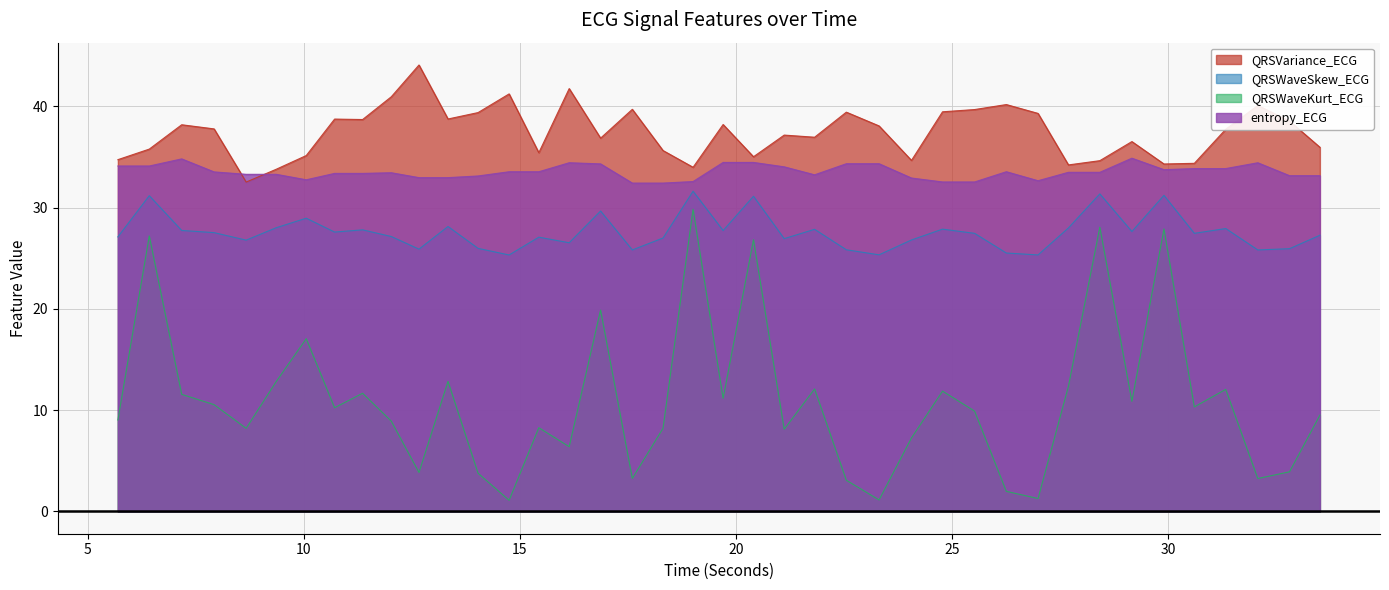

At which category is the sum across all series the highest?

6.421875